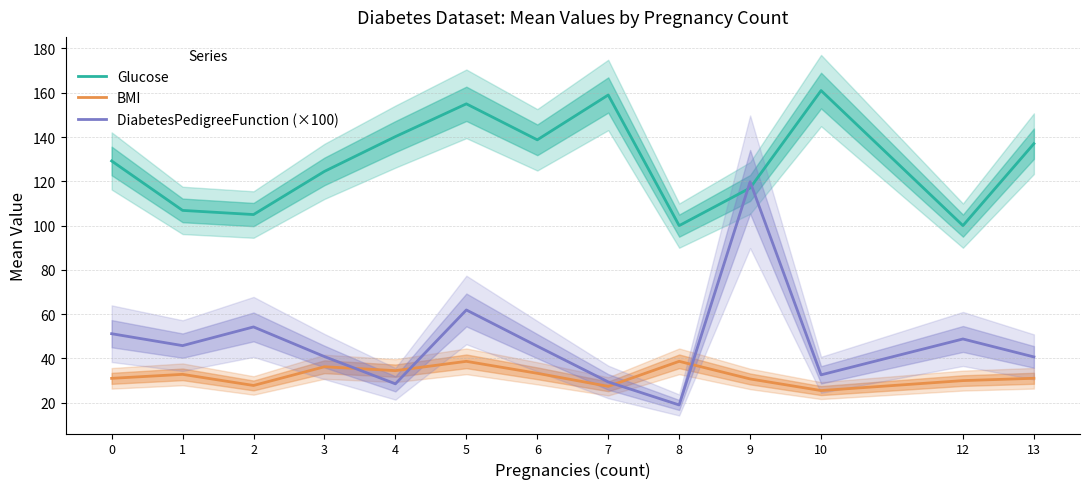

What is the difference between the highest and lowest values at 1?

74.0